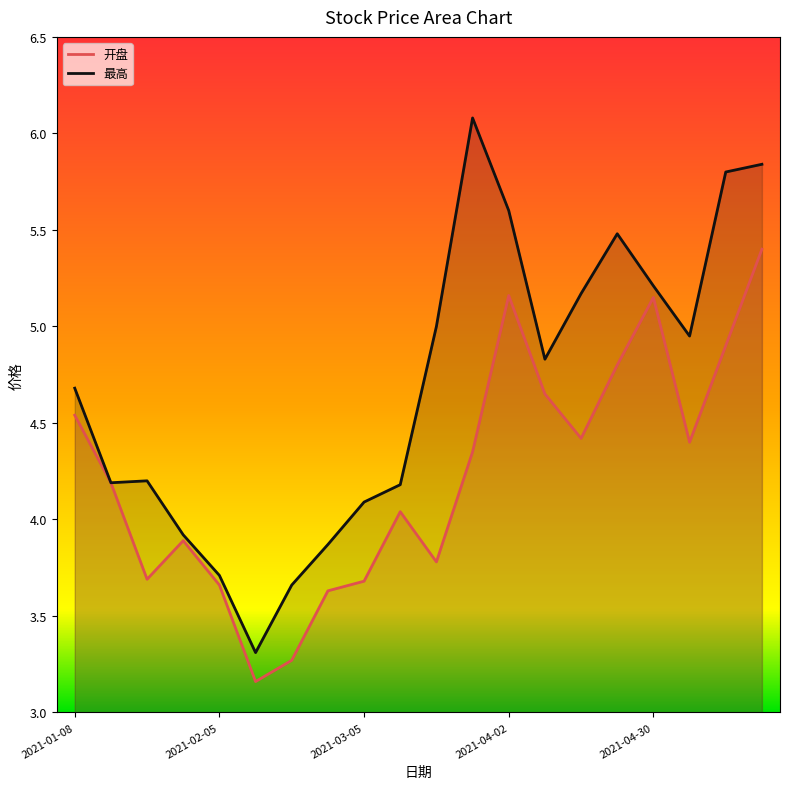

What is the total value across all series at 2021-02-05?

7.4